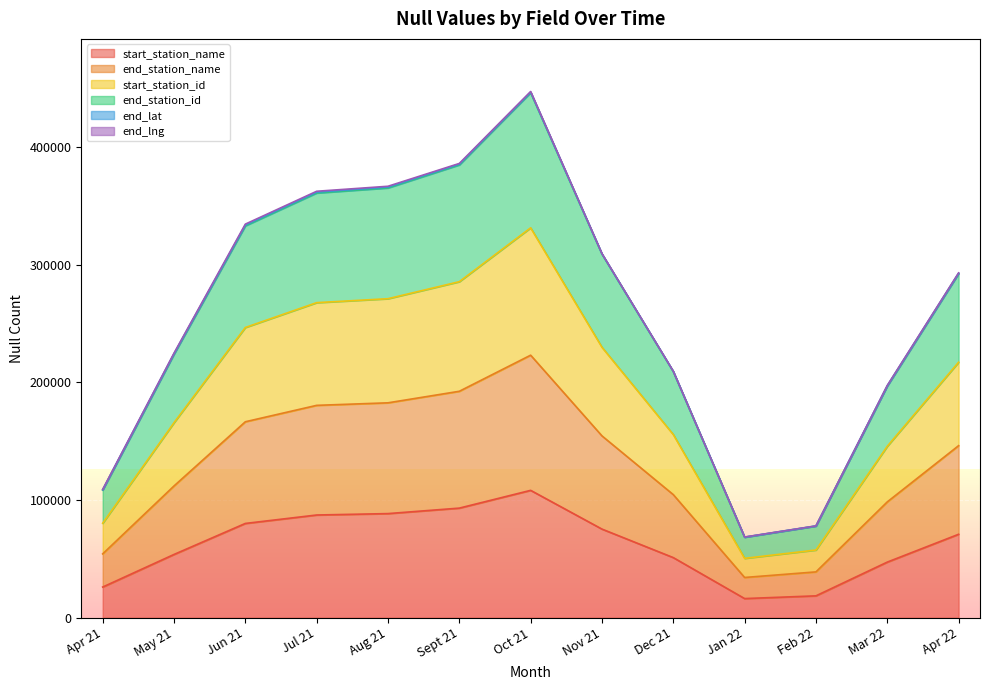

What is the label of the 2nd point from the left?

May 21